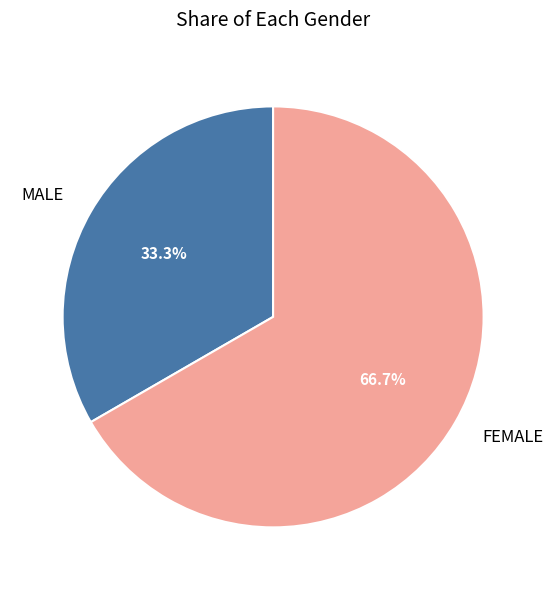

Which has a higher value, MALE or FEMALE?

FEMALE